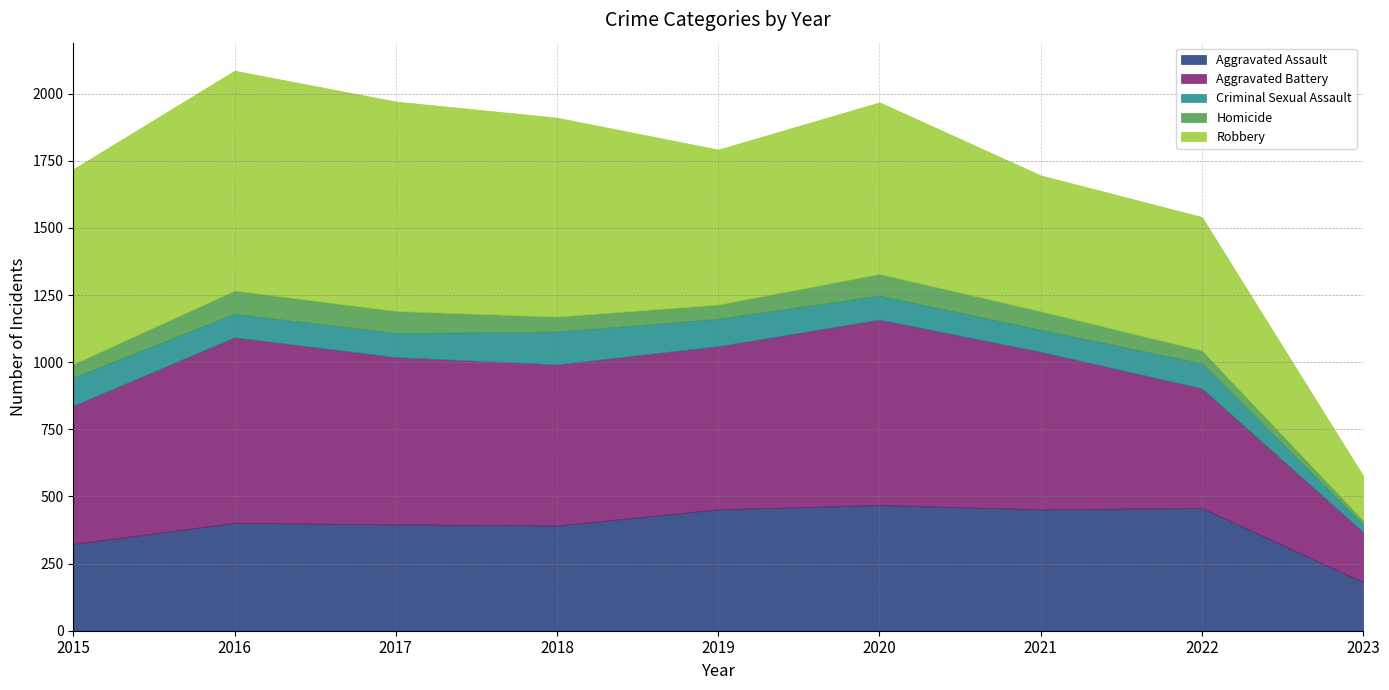

Between which two adjacent categories do Robbery and Aggravated Battery first intersect?

2018 and 2019